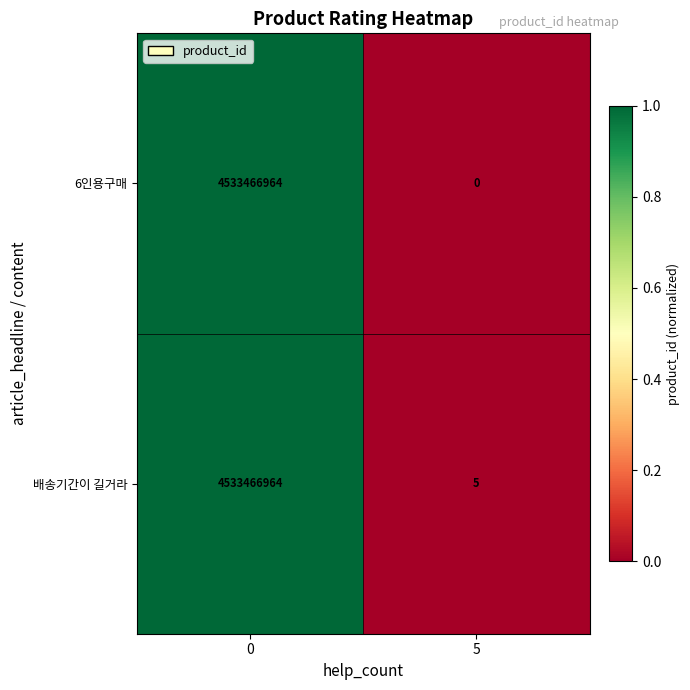

What is the maximum value shown in the chart?

4533466964